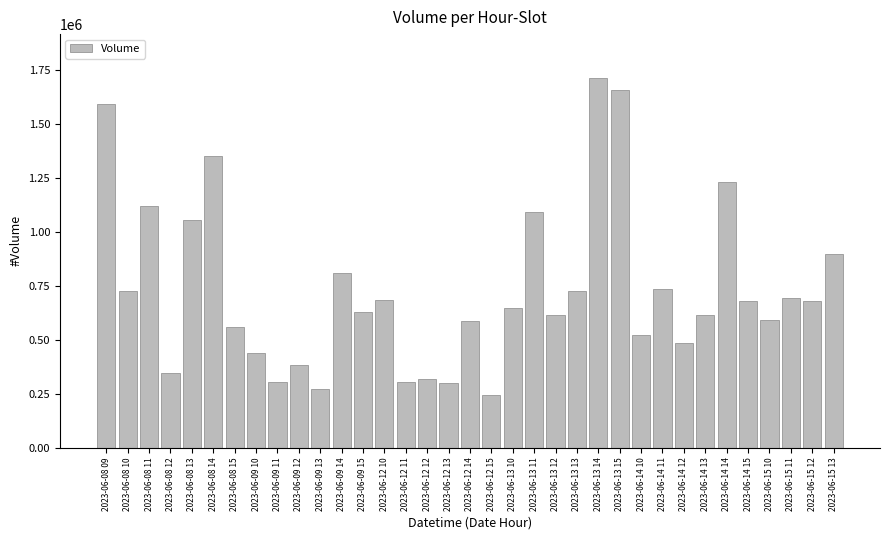

Which label corresponds to the smallest value in the chart?

2023-06-12 15